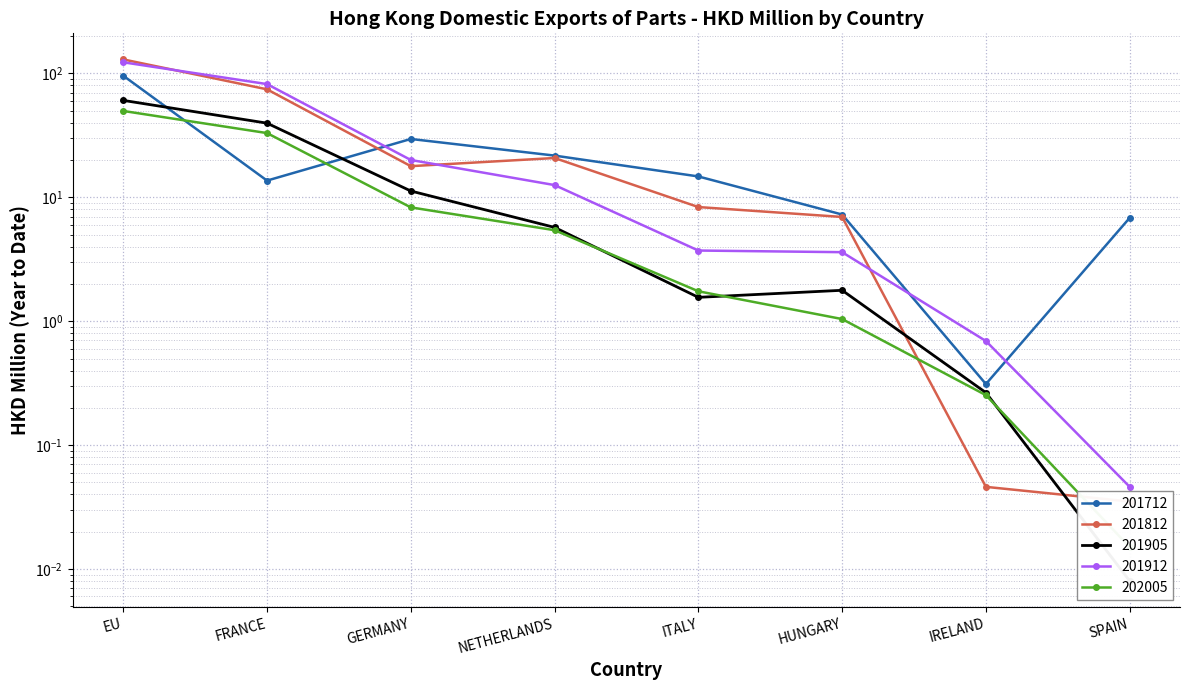

The 201712 series shows 1.8 at SPAIN. True or false?

False